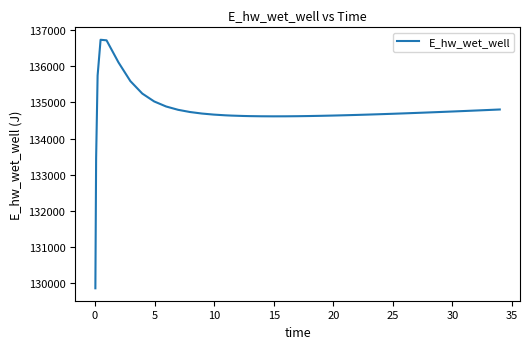

What is the greatest value displayed?

136734.3